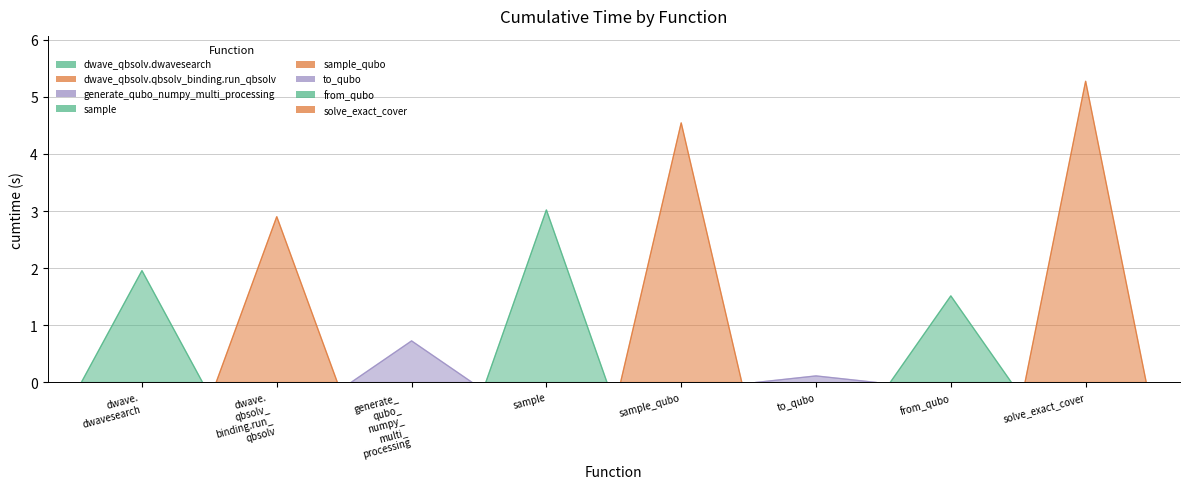

Is it true that the value at solve_exact_cover is 5.3?

True